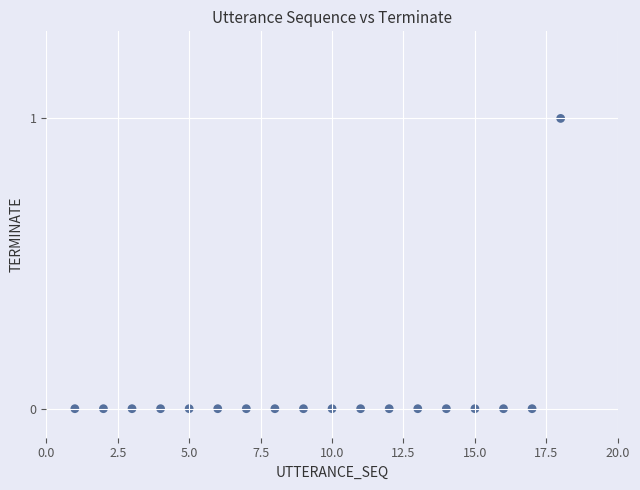

What is the range of X values (max minus min)?

17